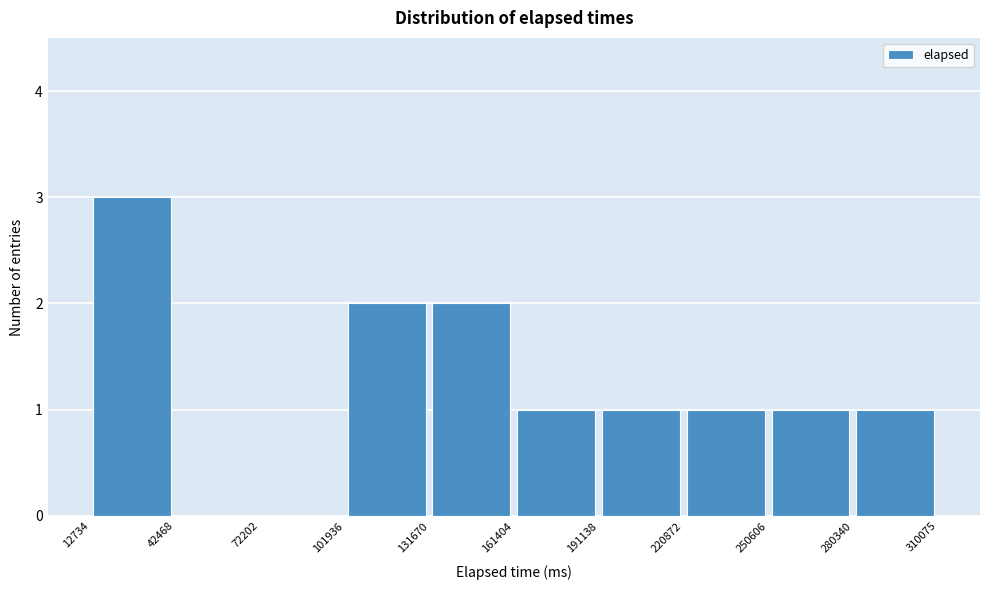

Reading left to right, transcribe this chart: for each bar, give the range it covers on the x-axis and its height. The values are not printed on the chart, so give them approximately, as read against the axis.

12734 to 42468: 3
42468 to 72202: 0
72202 to 101936: 0
101936 to 131670: 2
131670 to 161404: 2
161404 to 191138: 1
191138 to 220872: 1
220872 to 250606: 1
250606 to 280340: 1
280340 to 310075: 1